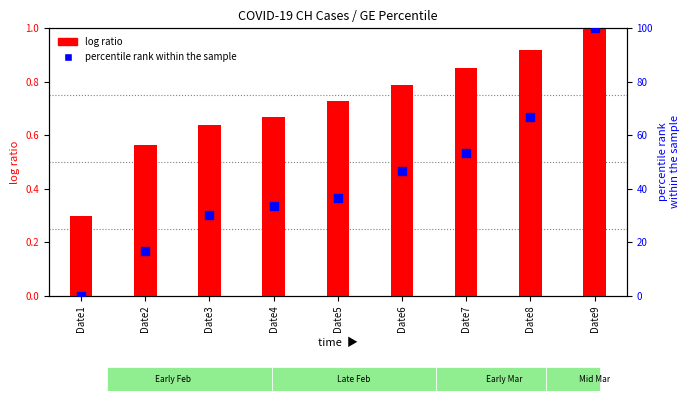

What are all the series names shown in the legend?

log ratio, percentile rank within the sample